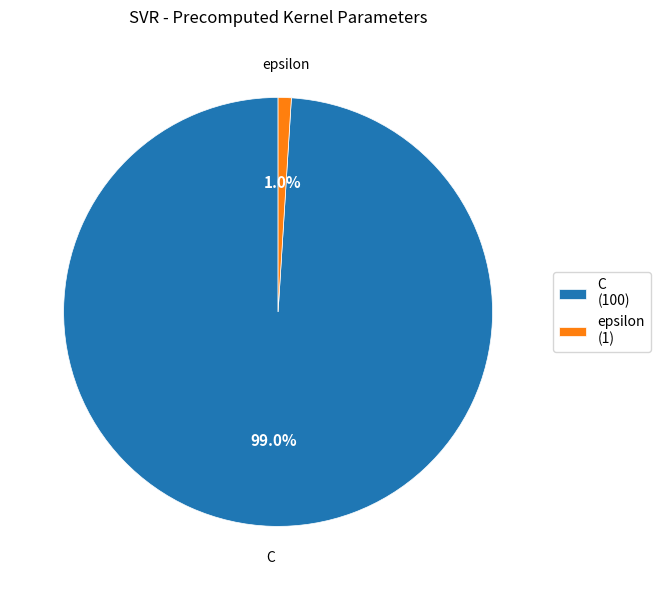

What is the smallest slice in the pie chart?

epsilon